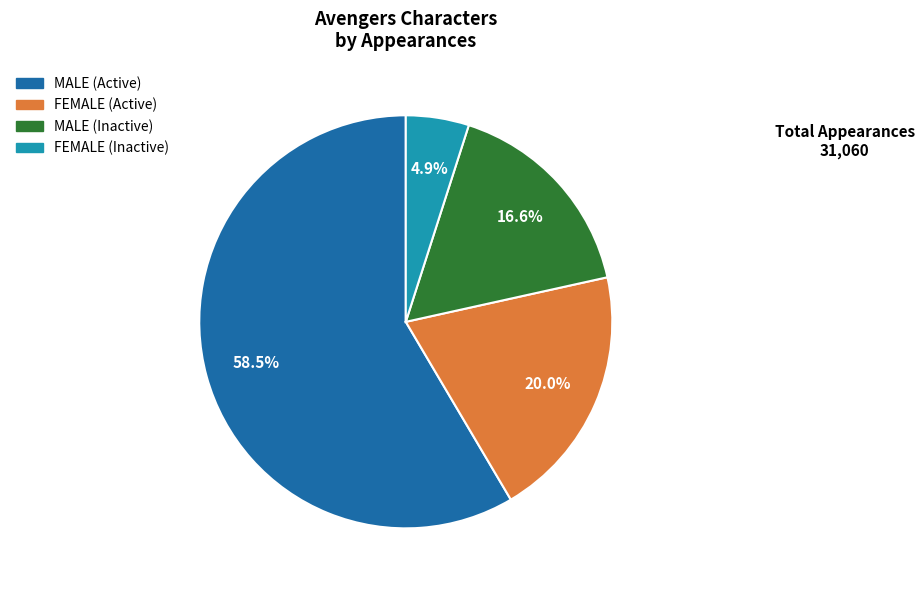

Does any single category account for the majority?

Yes